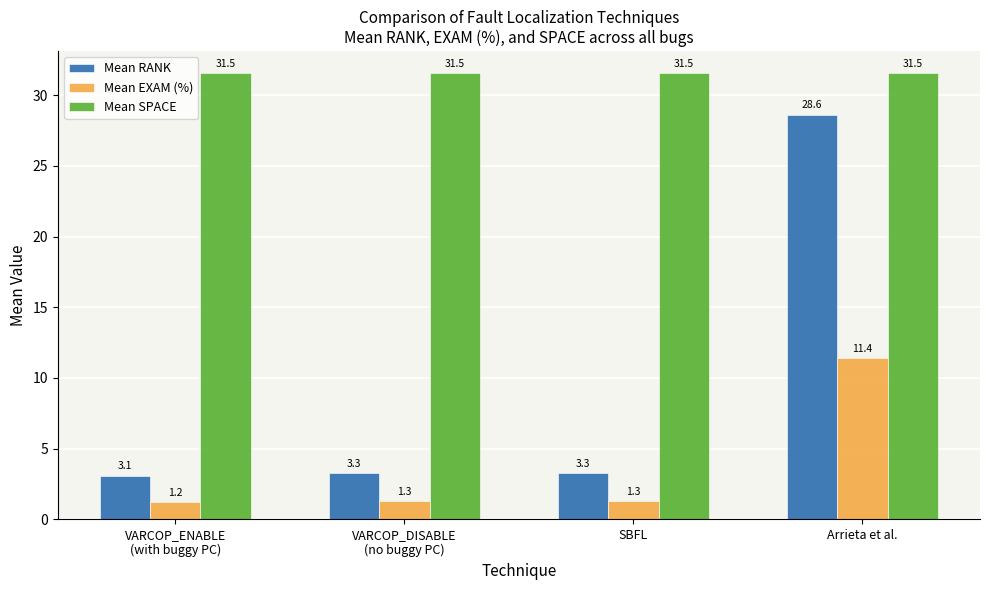

What is the maximum value for Mean EXAM (%)?

11.4